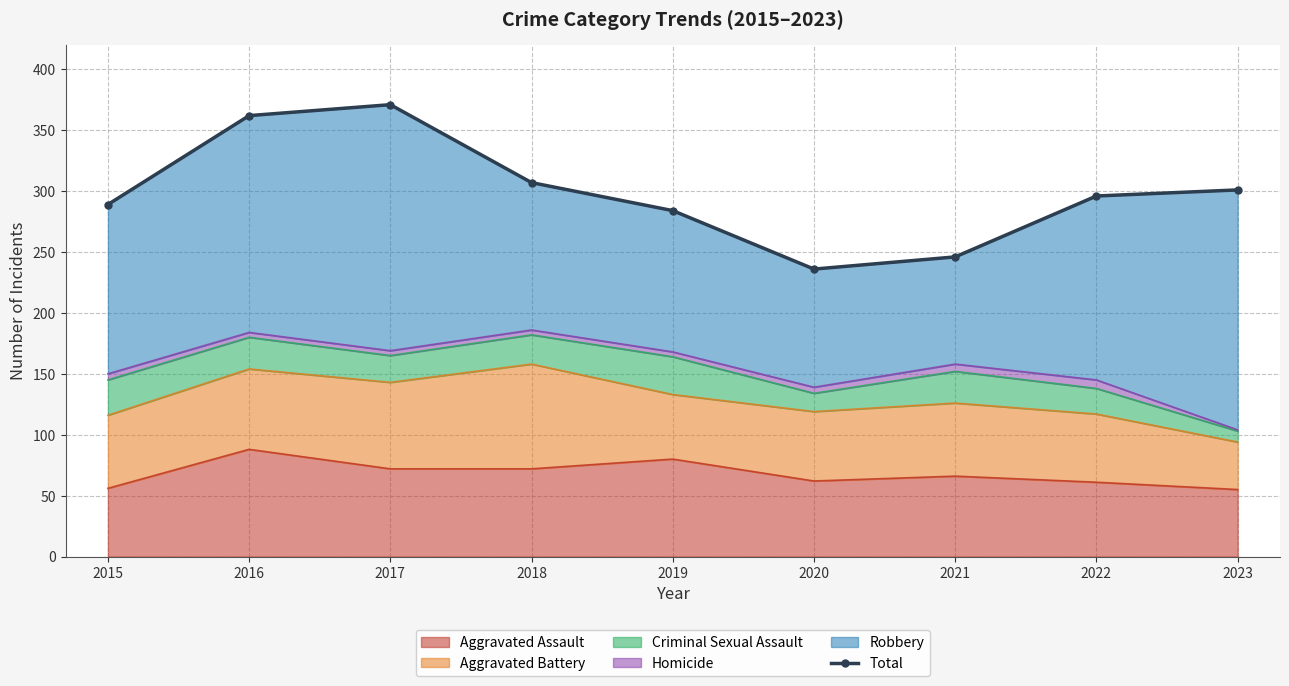

How many lines are shown in the chart?

1